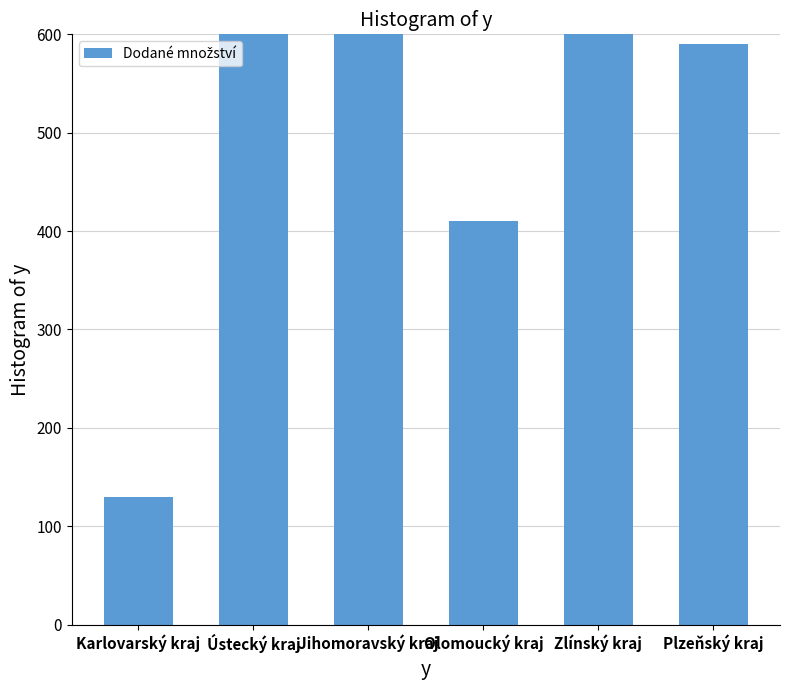

List the labels in order of value, largest first.

Jihomoravský kraj, Zlínský kraj, Ústecký kraj, Plzeňský kraj, Olomoucký kraj, Karlovarský kraj